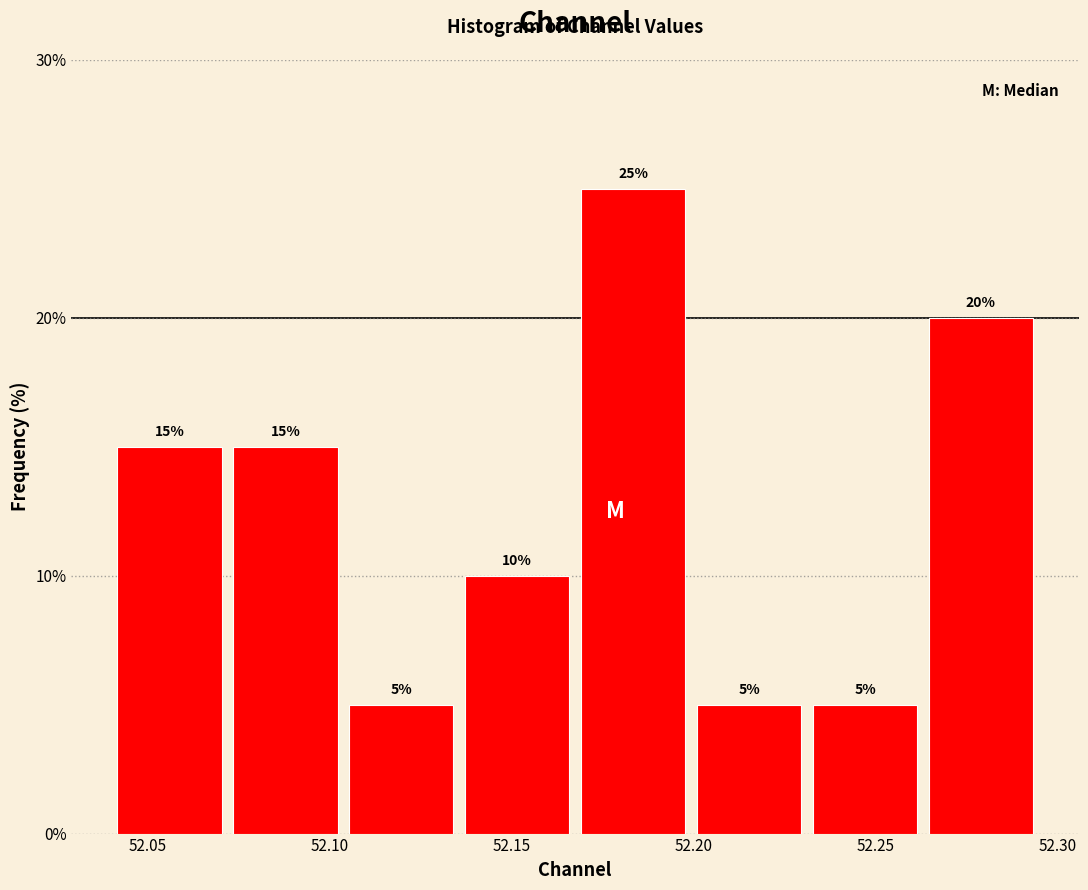

Over which range of the x-axis is the bar tallest?

52.165 to 52.200